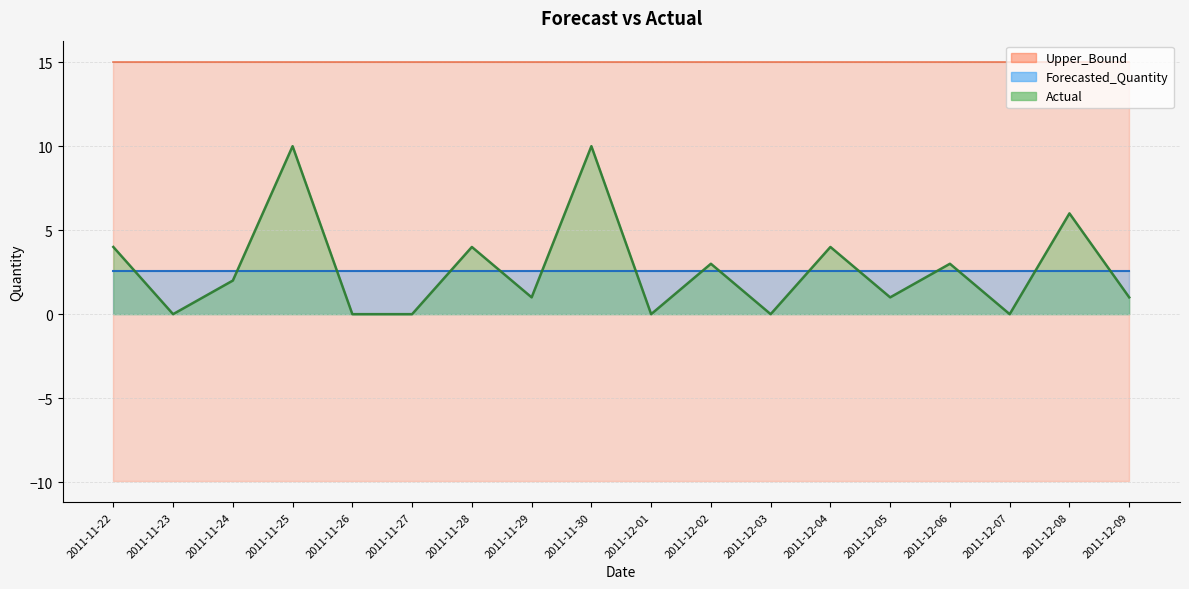

What is the approximate value of Upper_Bound at 2011-12-01?

15.0